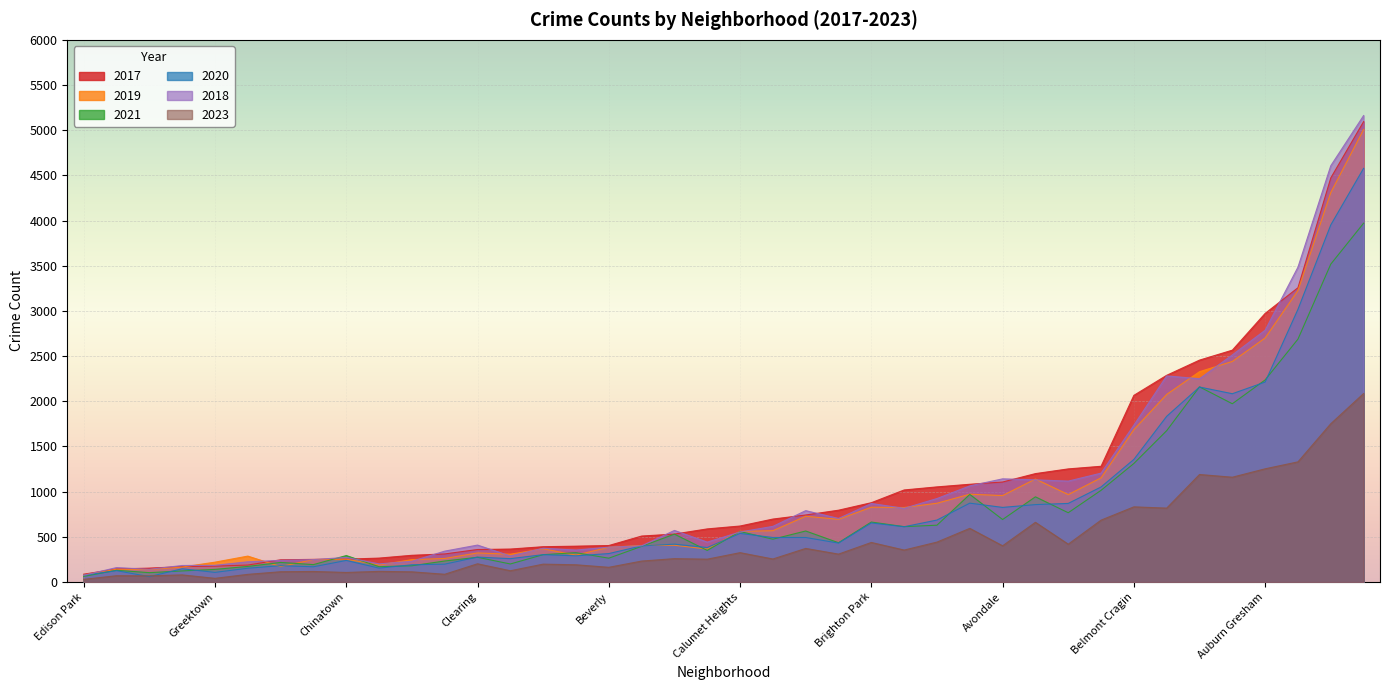

True or false: 2020 has more than 0 points higher than both neighbors.

True